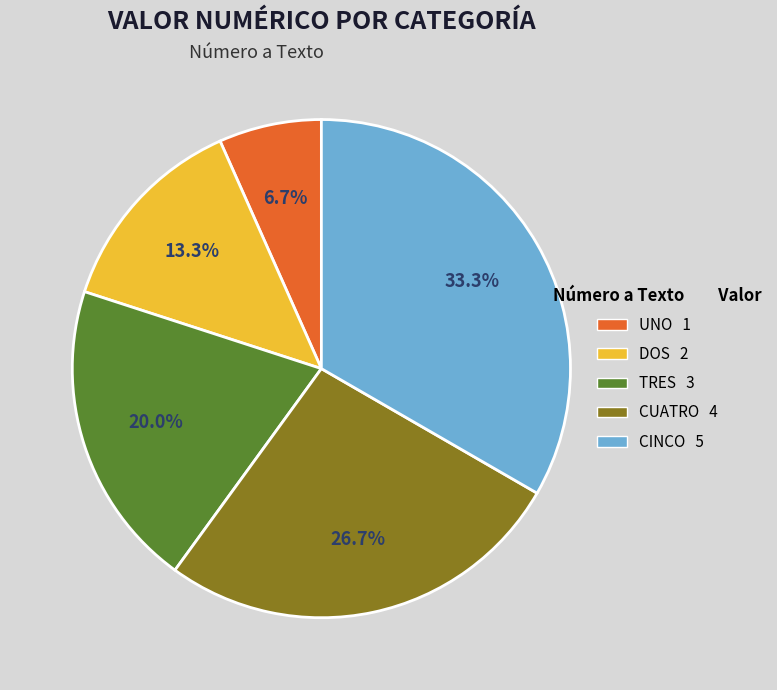

Which category has the smallest portion of the pie?

UNO